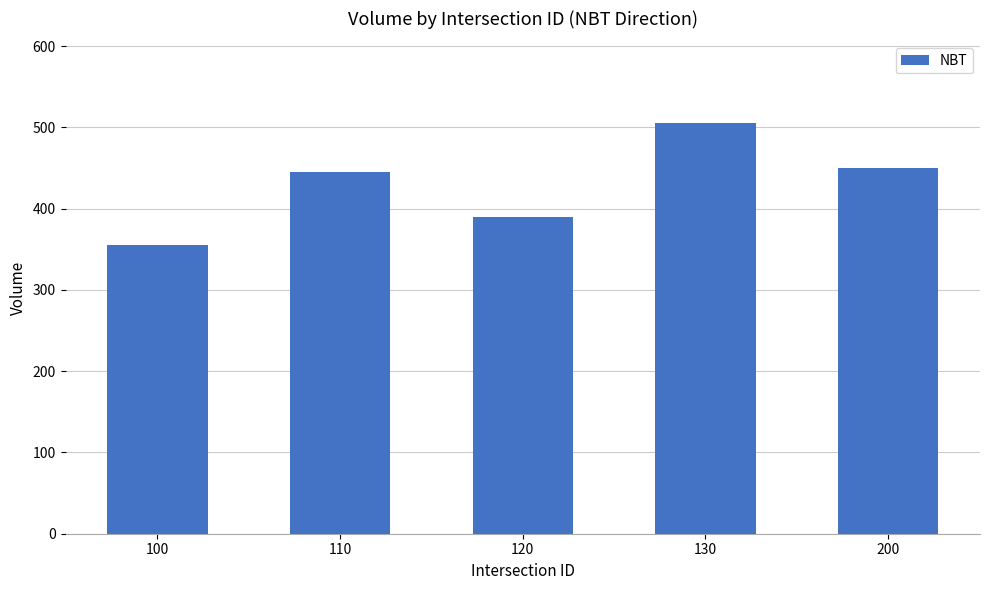

True or false: the data shows 355 at 100.

True